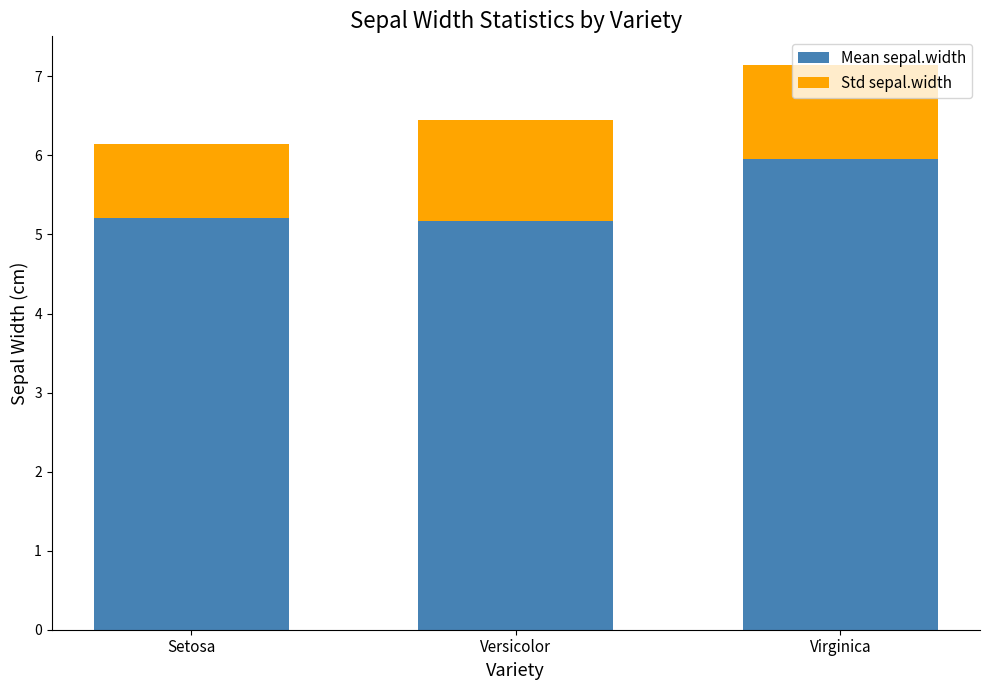

At which label does Mean sepal.width reach its peak?

Virginica